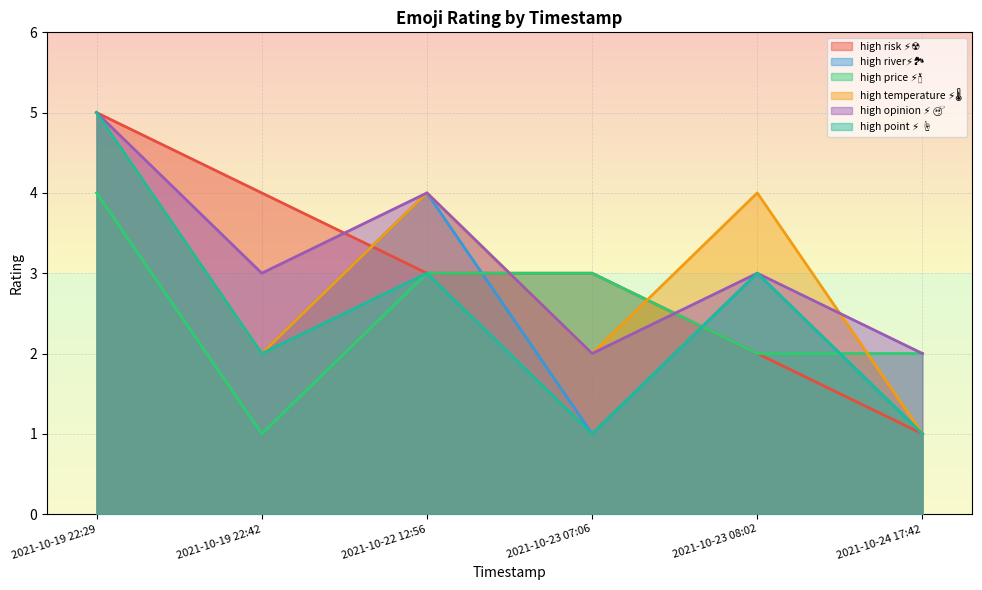

Which category has the lowest value across all series?

2021-10-24 17:42